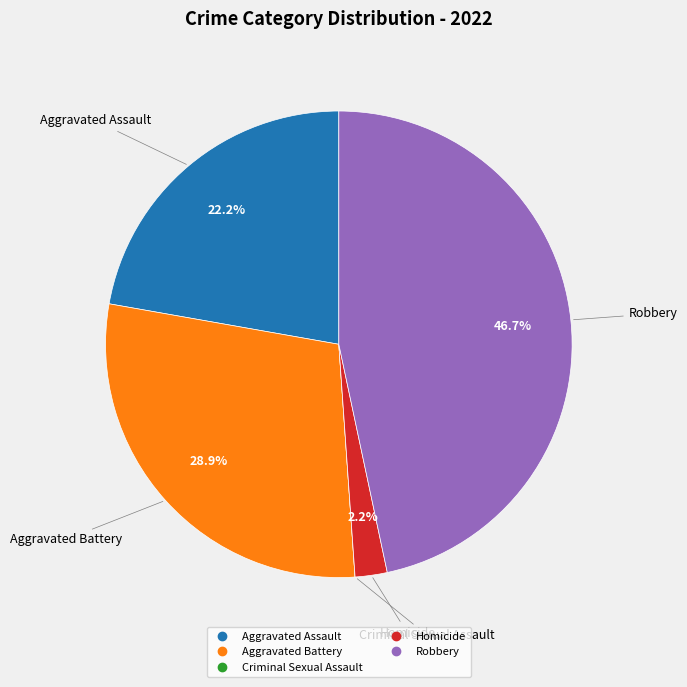

Is it true that Robbery is 38% of the pie?

False